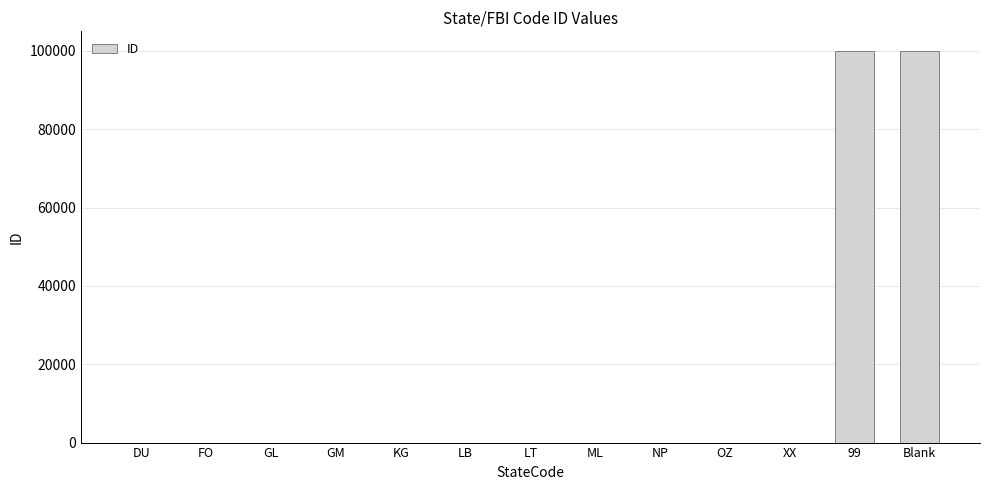

The value at Blank is 174632. True or false?

False